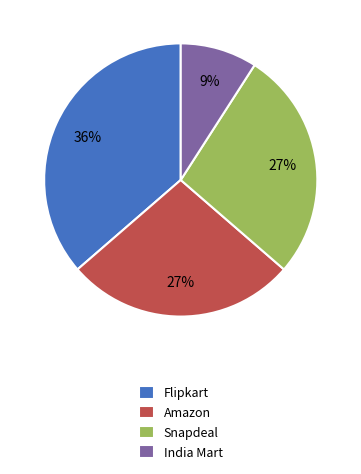

To the nearest percent, what is the combined percentage of India Mart and Flipkart?

45%